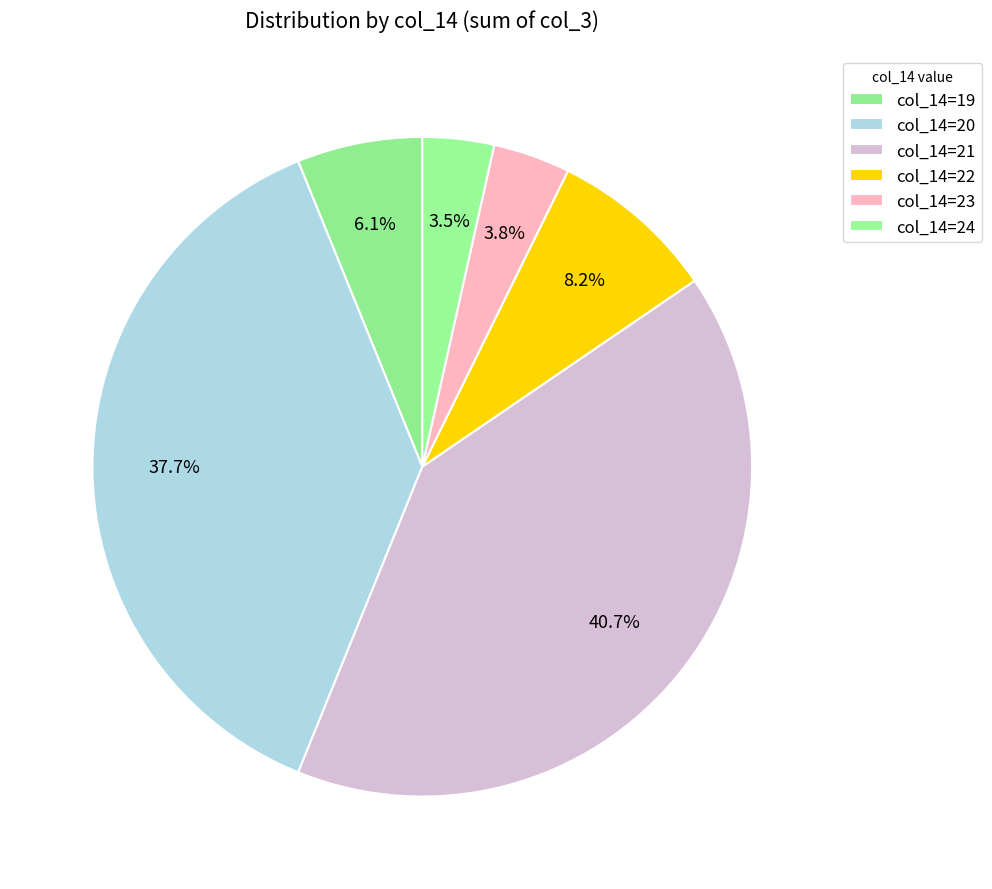

Count the number of slices in the pie.

6